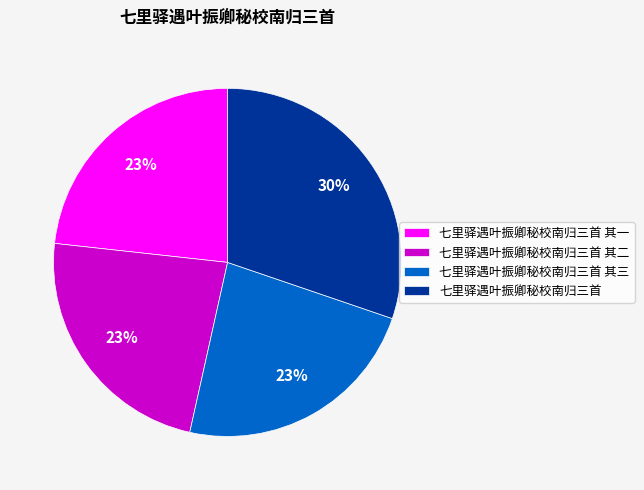

How many segments does this pie chart have?

4